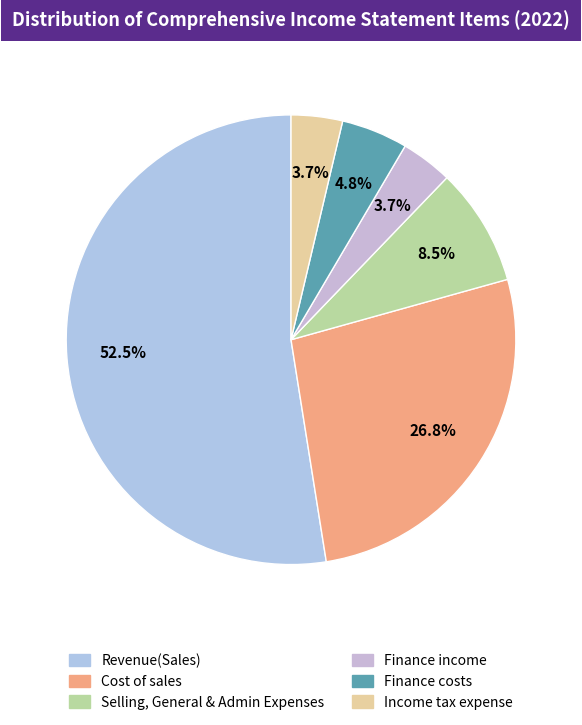

How many slices are in this pie chart?

6